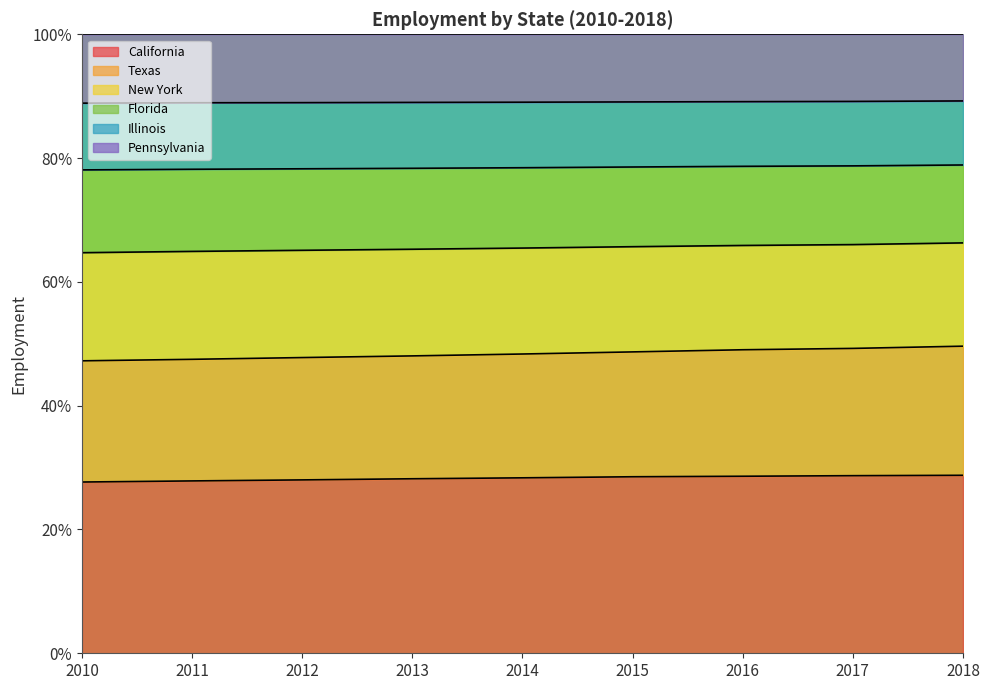

What is the total value across all series at 2012?

100.0